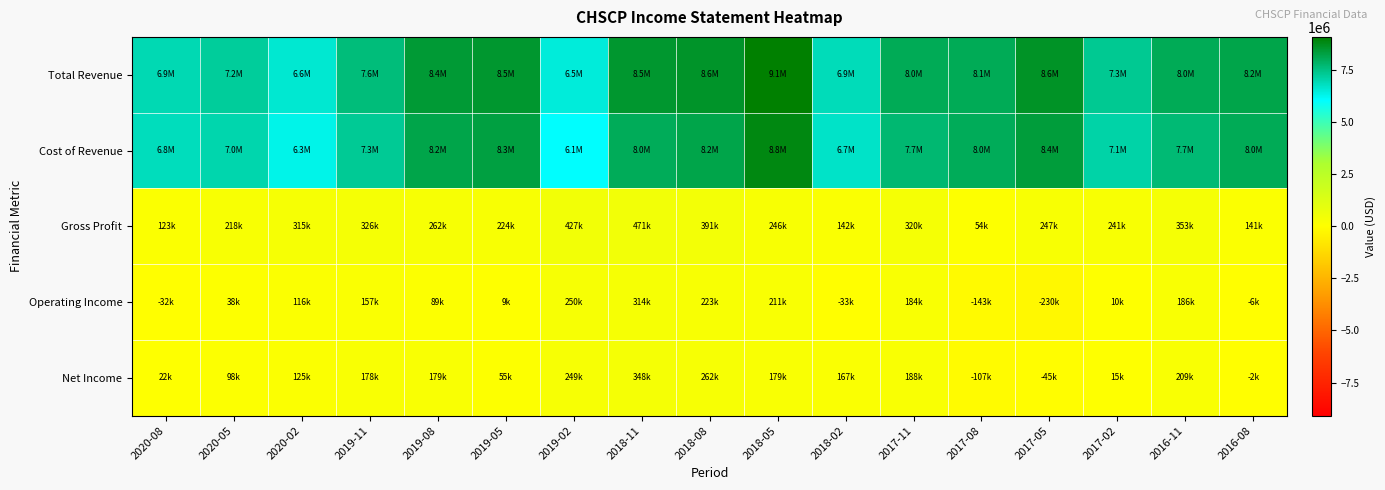

Reading left to right, what are all the values shown in this chart?

Total Revenue: 2020-08=6945600	2020-05=7241000	2020-02=6598200	2019-11=7621500	2019-08=8434700	2019-05=8497900	2019-02=6483500	2018-11=8484300	2018-08=8584000	2018-05=9087300	2018-02=6851100	2017-11=8031900	2017-08=8054700	2017-05=8614100	2017-02=7320400	2016-11=8048300	2016-08=8182500
Cost of Revenue: 2020-08=6822800	2020-05=7022700	2020-02=6283200	2019-11=7295900	2019-08=8172200	2019-05=8274200	2019-02=6056100	2018-11=8013600	2018-08=8193000	2018-05=8841700	2018-02=6708600	2017-11=7711400	2017-08=8000600	2017-05=8367000	2017-02=7079700	2016-11=7695600	2016-08=8041500
Gross Profit: 2020-08=122800	2020-05=218300	2020-02=315000	2019-11=325600	2019-08=262500	2019-05=223700	2019-02=427400	2018-11=470700	2018-08=391000	2018-05=245600	2018-02=142500	2017-11=320500	2017-08=54100	2017-05=247100	2017-02=240700	2016-11=352700	2016-08=141000
Operating Income: 2020-08=-31900	2020-05=37900	2020-02=115500	2019-11=157200	2019-08=89200	2019-05=8700	2019-02=249600	2018-11=314500	2018-08=222700	2018-05=211000	2018-02=-32900	2017-11=183900	2017-08=-142900	2017-05=-230300	2017-02=10500	2016-11=186500	2016-08=-5900
Net Income: 2020-08=21500	2020-05=97600	2020-02=125400	2019-11=177900	2019-08=179000	2019-05=54600	2019-02=248800	2018-11=347500	2018-08=262000	2018-05=178600	2018-02=166700	2017-11=187600	2017-08=-106900	2017-05=-45200	2017-02=14600	2016-11=209200	2016-08=-1600